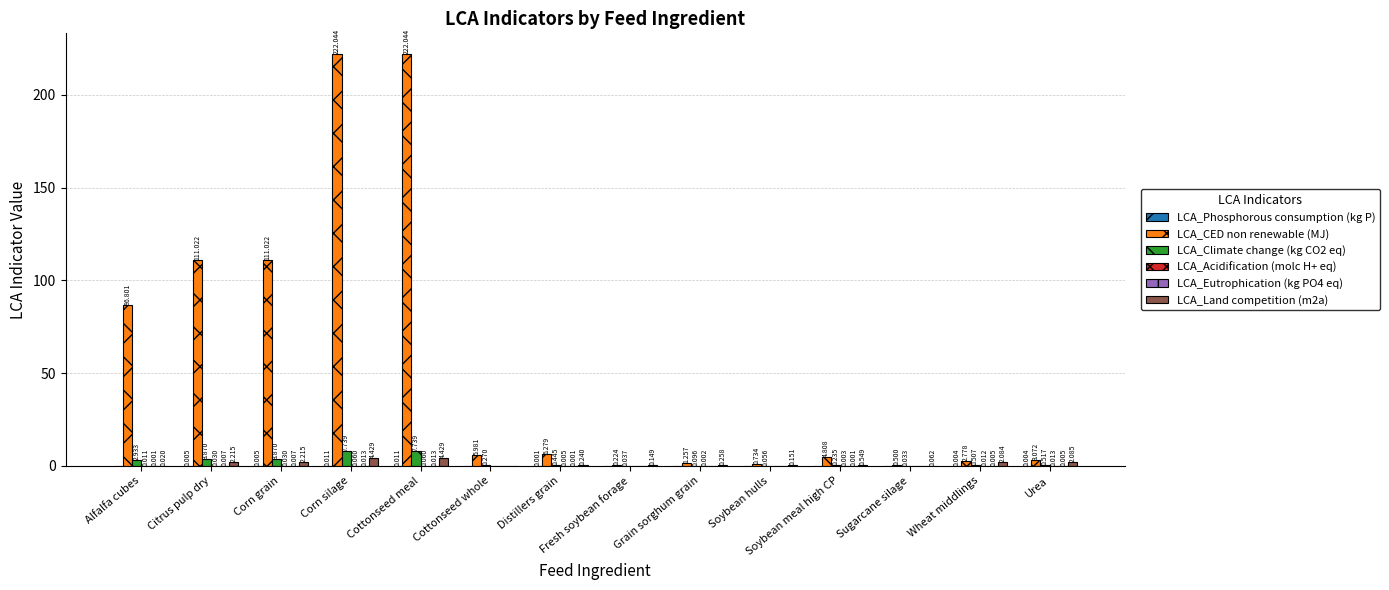

Which series has the largest total across all categories?

LCA_CED non renewable (MJ)